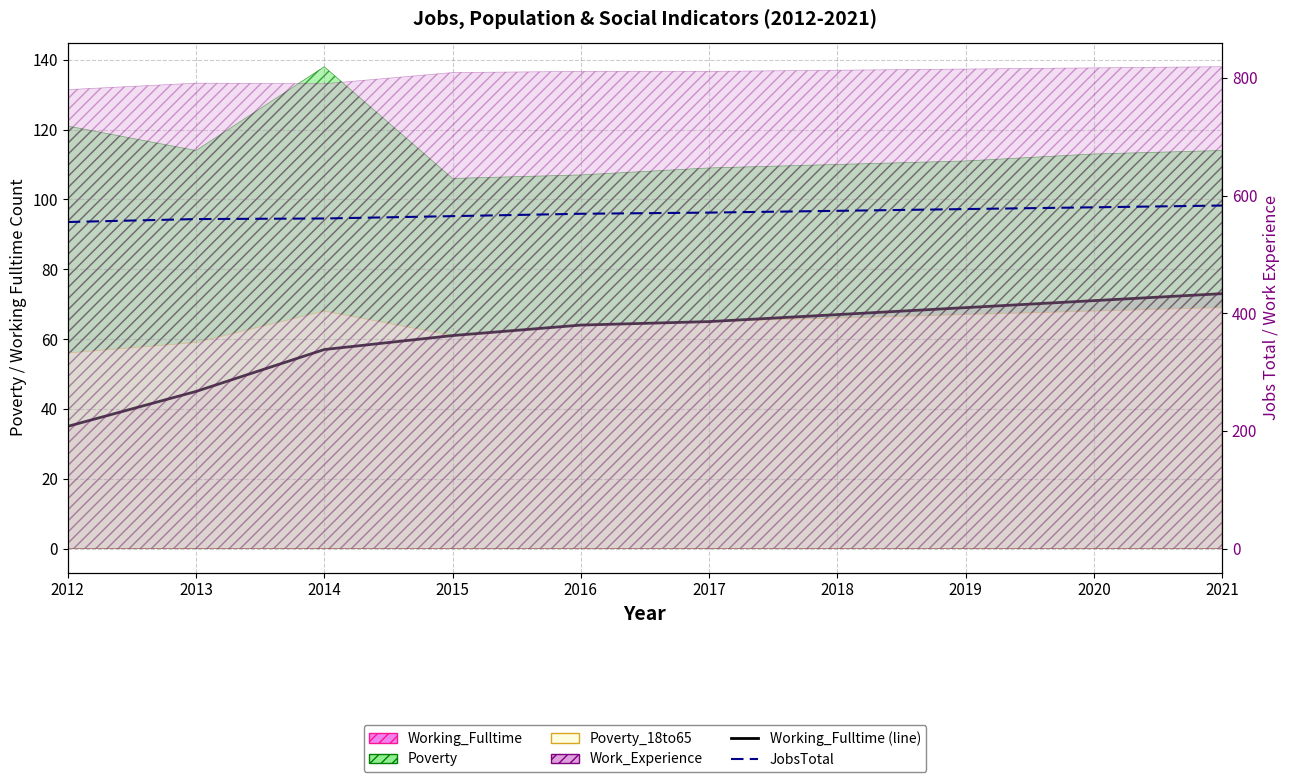

At which category is the sum across all series the highest?

2021